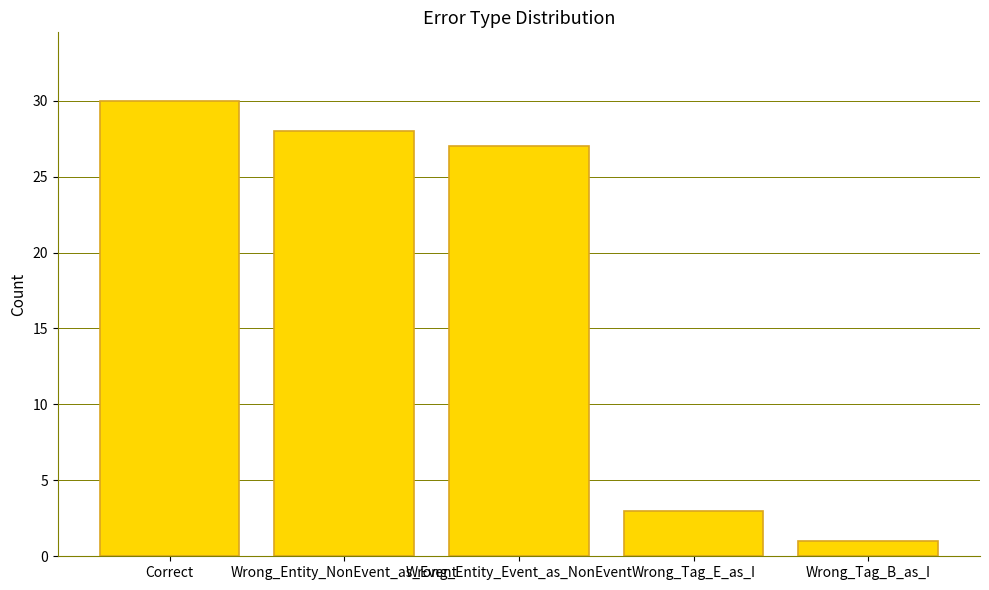

Approximately how many times larger is the value at Wrong_Entity_Event_as_NonEvent compared to Wrong_Tag_E_as_I?

9.0